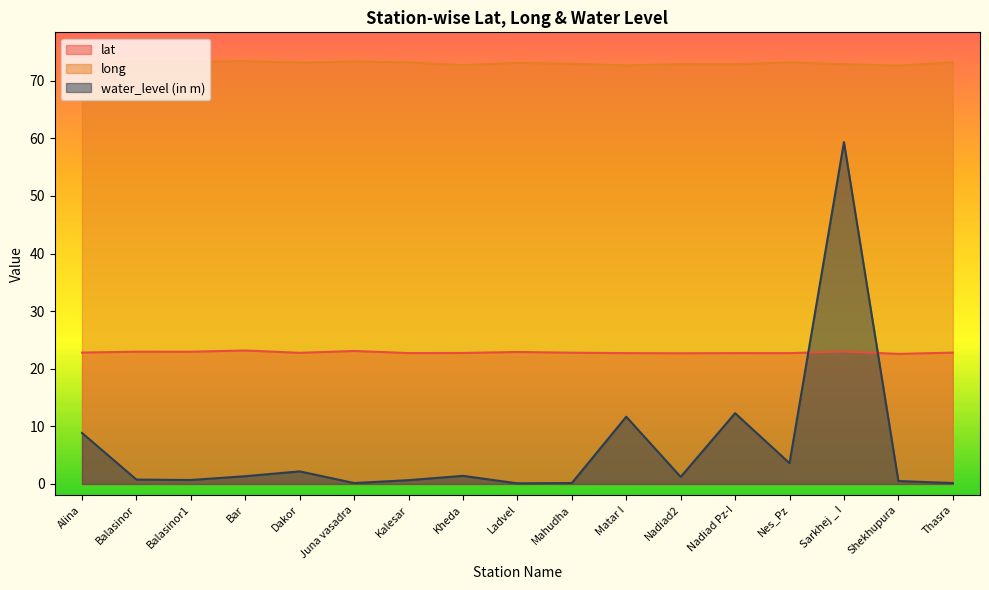

What position from the left is Balasinor1?

3